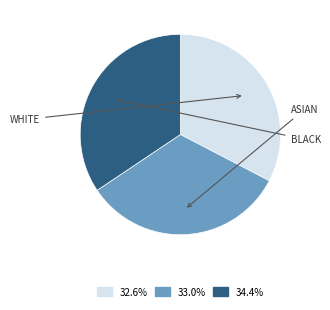

How many segments does this pie chart have?

3